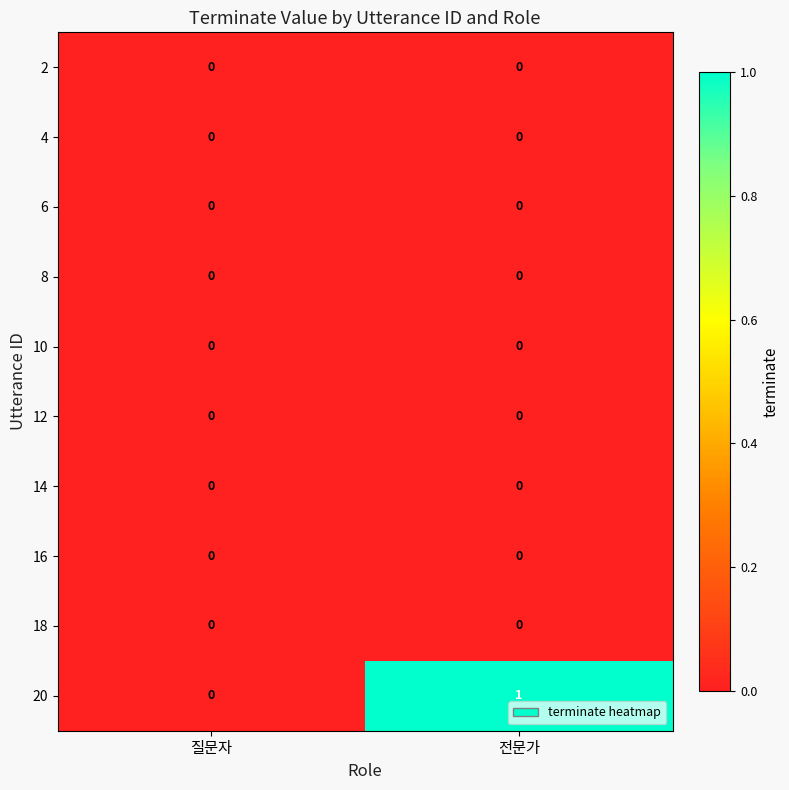

Which series has the largest total across all categories?

20